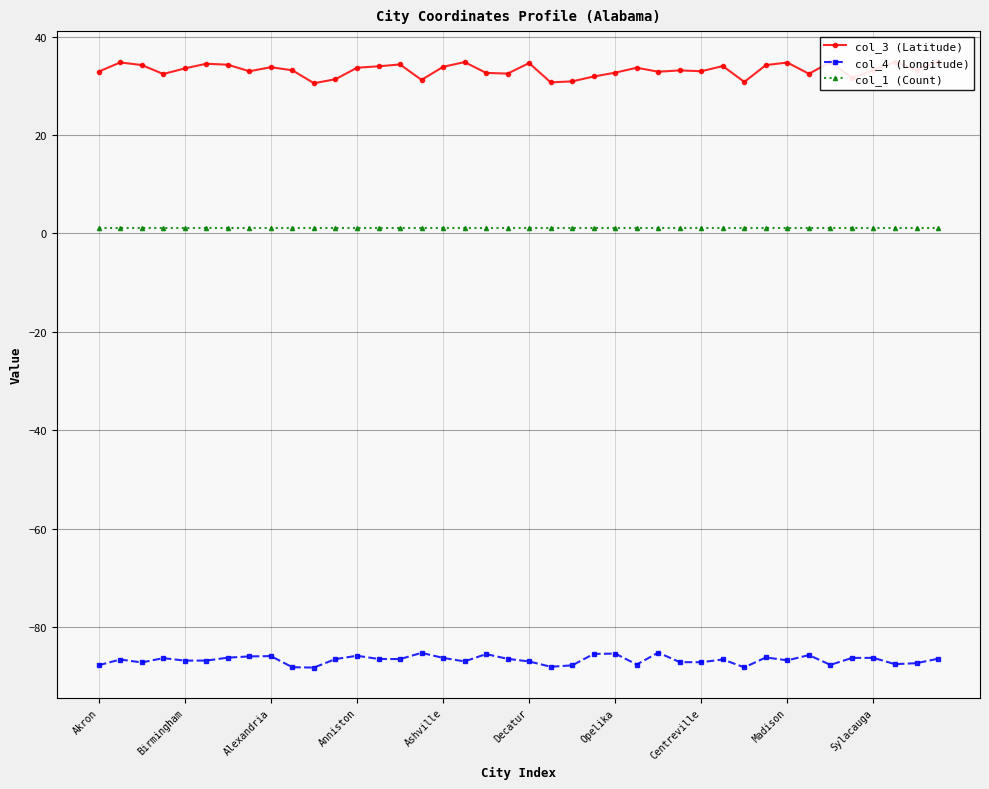

The value of col_3 (Latitude) at 33 is 32.4. True or false?

True